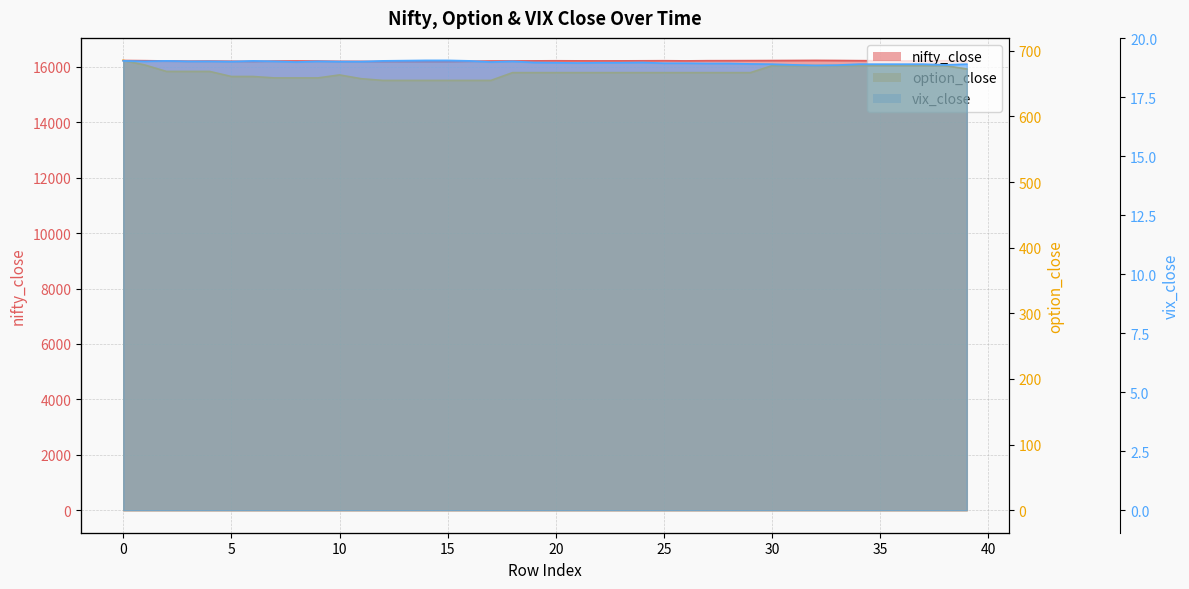

Which has a higher value, 10 or 16?

16